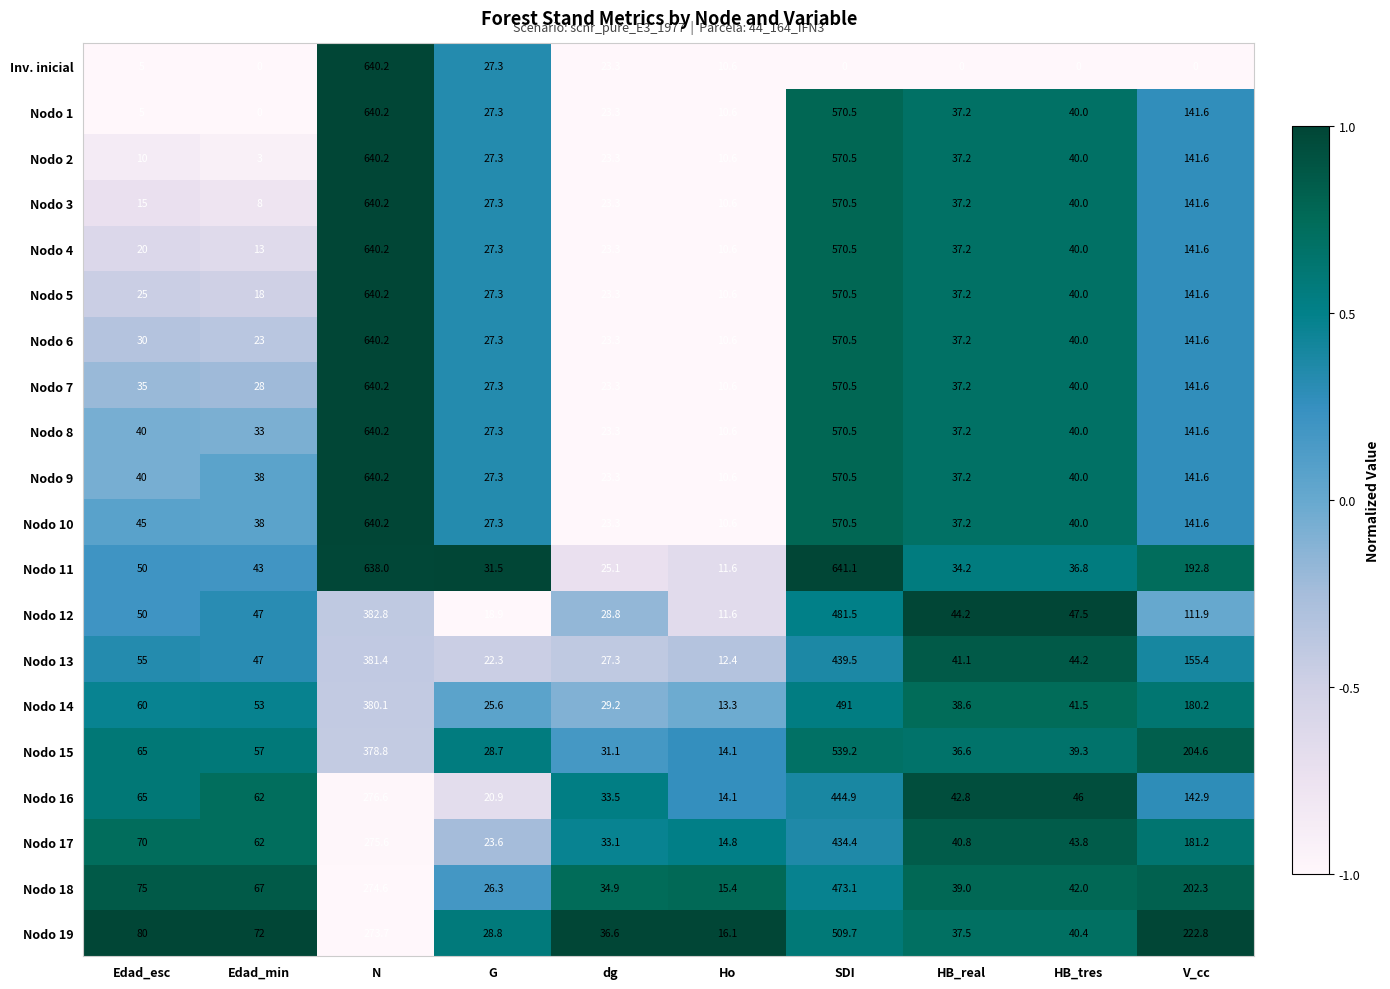

What is the difference between the Nodo 13 values at G and HB_tres?

21.9